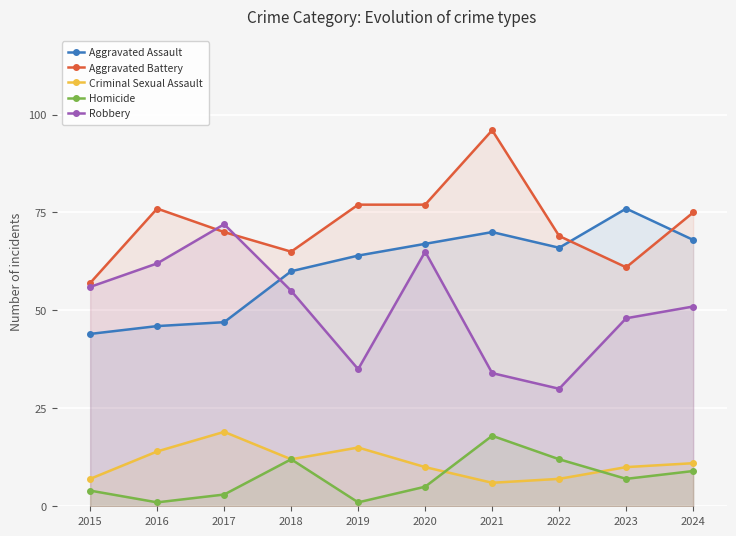

What is the greatest value displayed?

96